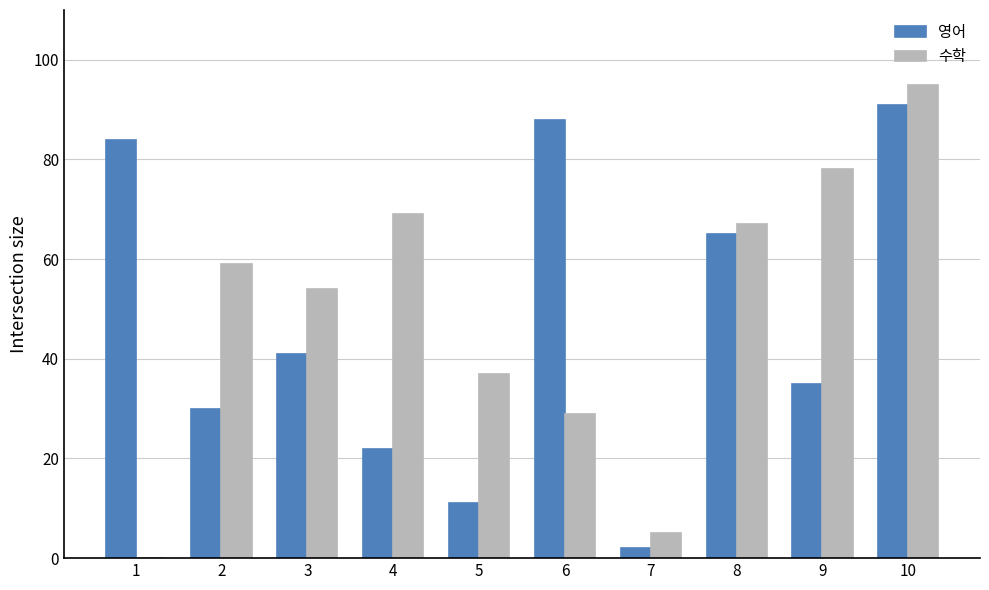

The 수학 series shows 95 at 10. True or false?

True